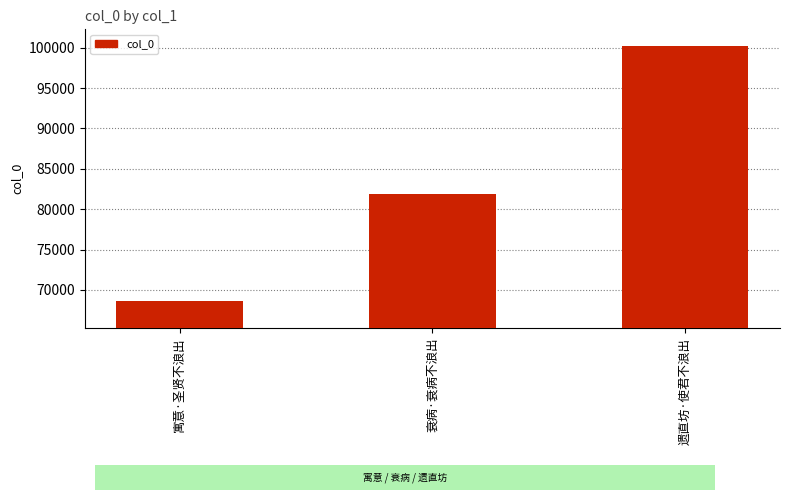

List the labels in order of value, largest first.

遗直坊·使君不浪出, 衰病·衰病不浪出, 寓意·圣贤不浪出